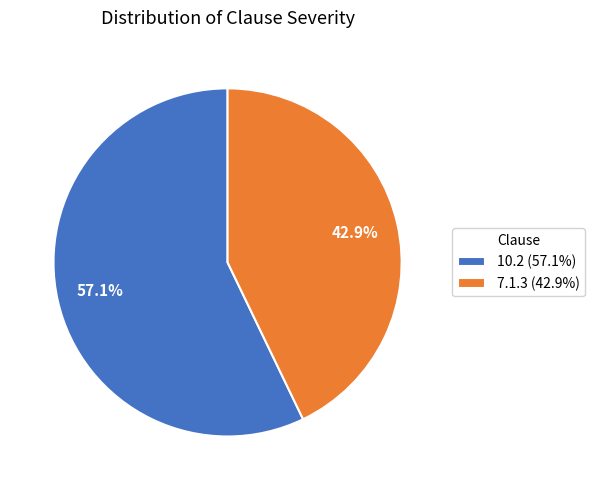

Is 10.2 the majority of the pie?

Yes